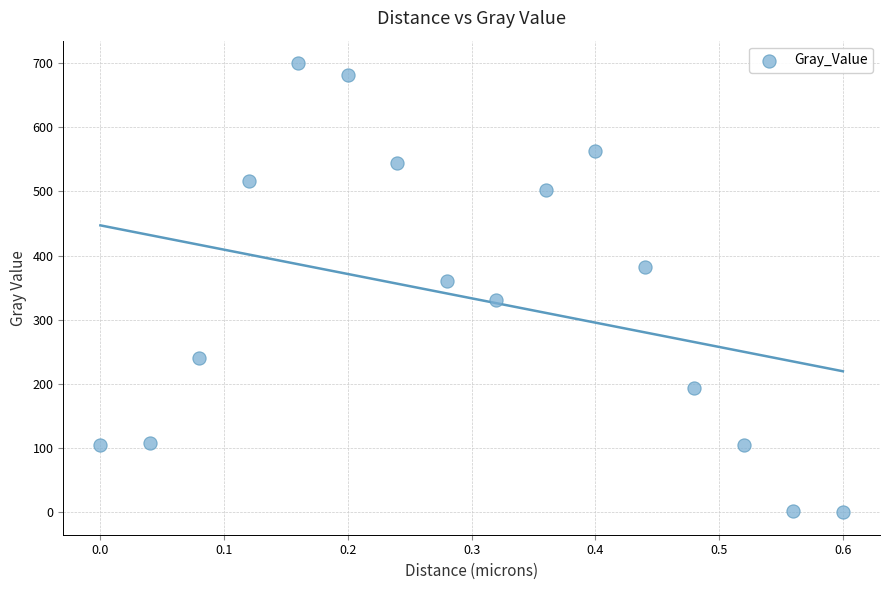

What is the range of X values (max minus min)?

0.6